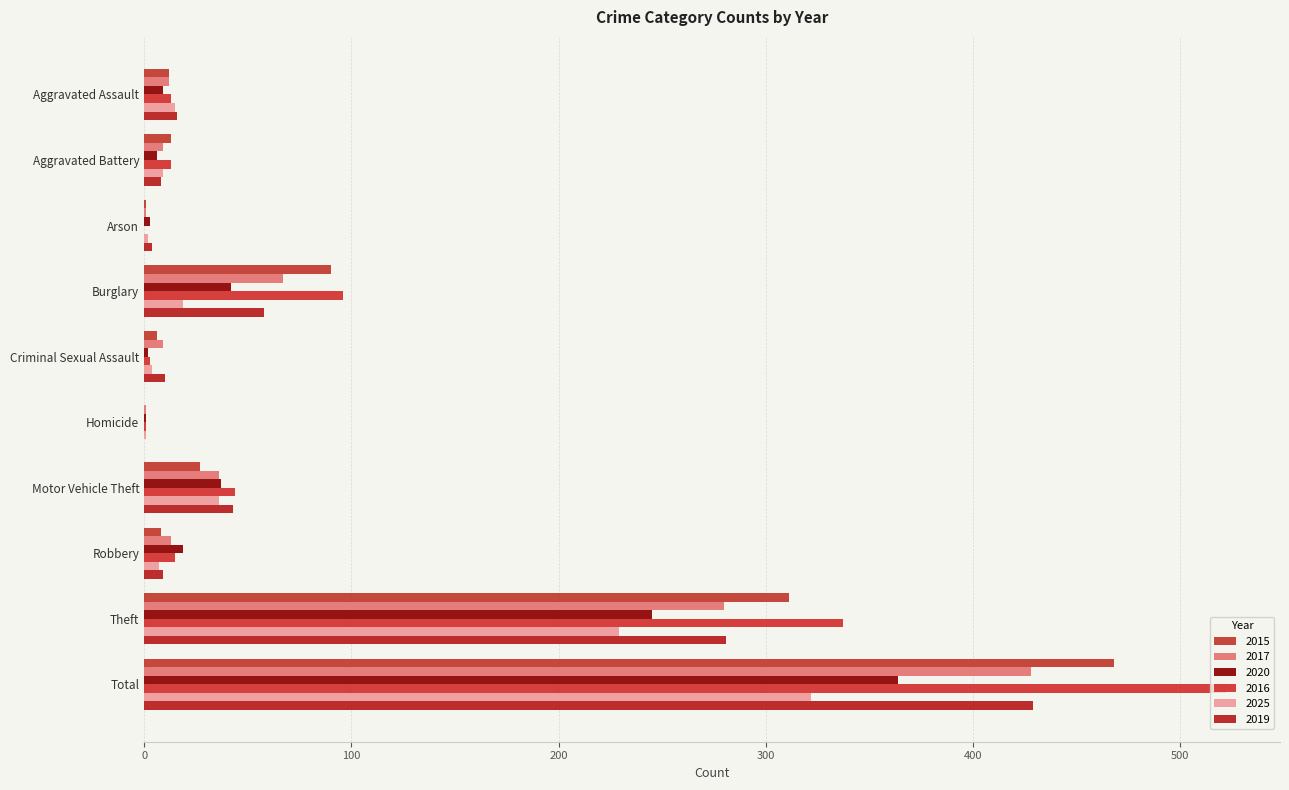

What is the difference between the maximum and minimum values in the 2015 series?

468